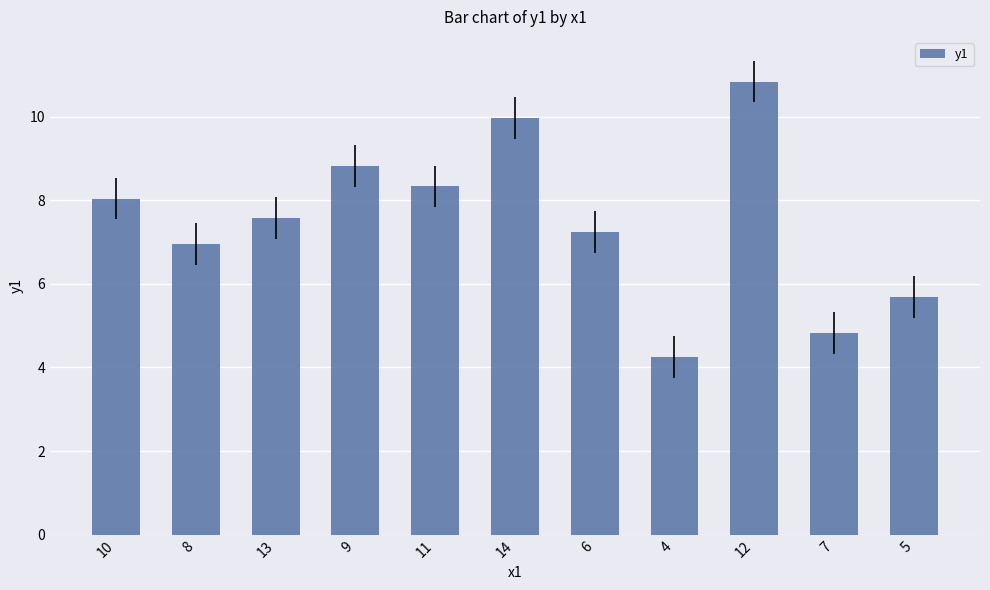

What is the smallest value displayed?

4.3